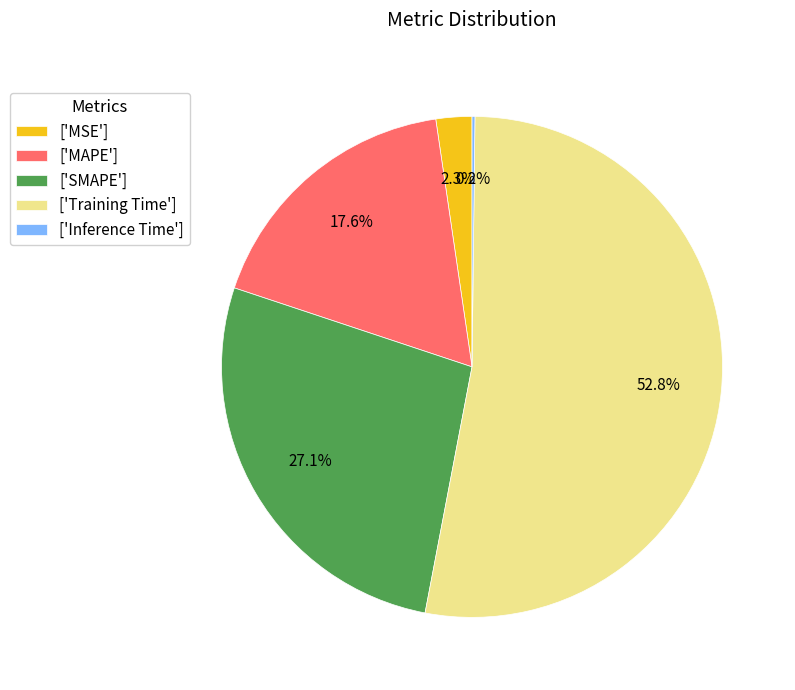

Which slice represents more than half of the pie?

['Training Time']